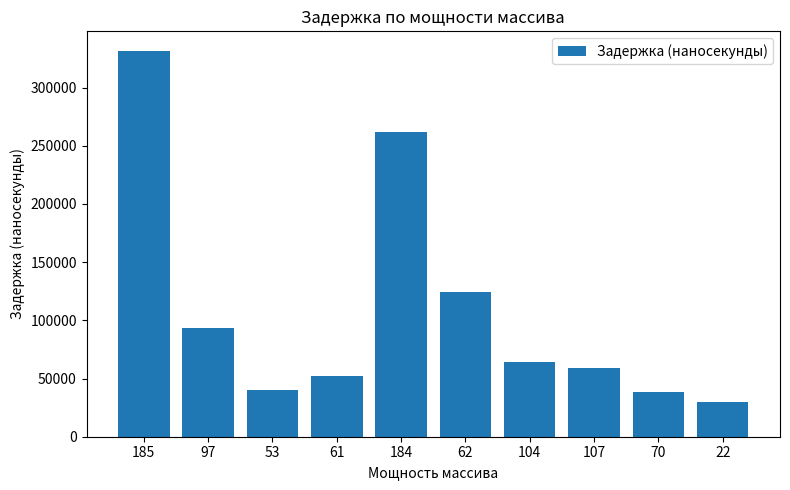

What is the label of the 3rd bar from the right?

107